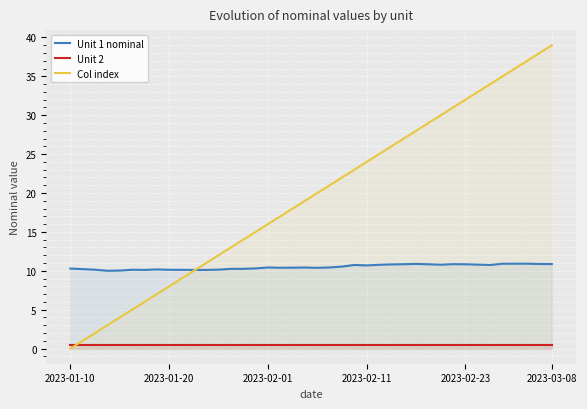

Reading right to left, extract all data points from this chart.

Unit 1 nominal: 10.9	10.9	10.9	10.9	10.9	10.7	10.8	10.8	10.9	10.8	10.8	10.9	10.8	10.8	10.8	10.7	10.8	10.5	10.4	10.4	10.4	10.4	10.4	10.4	10.3	10.3	10.2	10.1	10.1	10.1	10.1	10.1	10.2	10.1	10.1	10.0	10.0	10.1	10.2	10.3
Unit 2: 0.5	0.5	0.5	0.5	0.5	0.5	0.5	0.5	0.5	0.5	0.5	0.5	0.5	0.5	0.5	0.5	0.5	0.5	0.5	0.5	0.5	0.5	0.5	0.5	0.5	0.5	0.5	0.5	0.5	0.5	0.5	0.5	0.5	0.5	0.5	0.5	0.5	0.5	0.5	0.5
Col index: 39.0	38.0	37.0	36.0	35.0	34.0	33.0	32.0	31.0	30.0	29.0	28.0	27.0	26.0	25.0	24.0	23.0	22.0	21.0	20.0	19.0	18.0	17.0	16.0	15.0	14.0	13.0	12.0	11.0	10.0	9.0	8.0	7.0	6.0	5.0	4.0	3.0	2.0	1.0	0.0